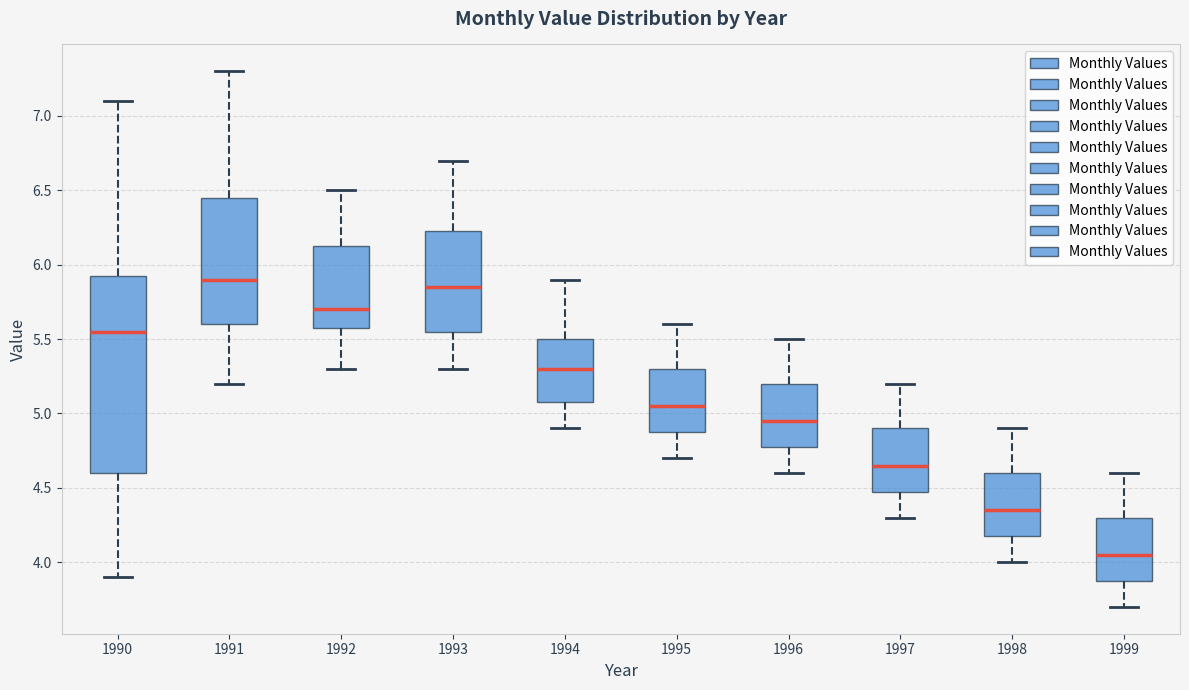

Reading left to right, transcribe this box plot: for each box, give where its median line is, the range the box spans, and where its two whiskers end, as read against the y-axis. The values are not printed on the chart, so give them approximately, as read against the axis.

1990: median 5.55, box 4.60 to 5.95, whiskers 3.90 to 7.10
1991: median 5.90, box 5.60 to 6.45, whiskers 5.20 to 7.30
1992: median 5.70, box 5.60 to 6.15, whiskers 5.30 to 6.50
1993: median 5.85, box 5.55 to 6.25, whiskers 5.30 to 6.70
1994: median 5.30, box 5.10 to 5.50, whiskers 4.90 to 5.90
1995: median 5.05, box 4.90 to 5.30, whiskers 4.70 to 5.60
1996: median 4.95, box 4.80 to 5.20, whiskers 4.60 to 5.50
1997: median 4.65, box 4.50 to 4.90, whiskers 4.30 to 5.20
1998: median 4.35, box 4.20 to 4.60, whiskers 4.00 to 4.90
1999: median 4.05, box 3.90 to 4.30, whiskers 3.70 to 4.60